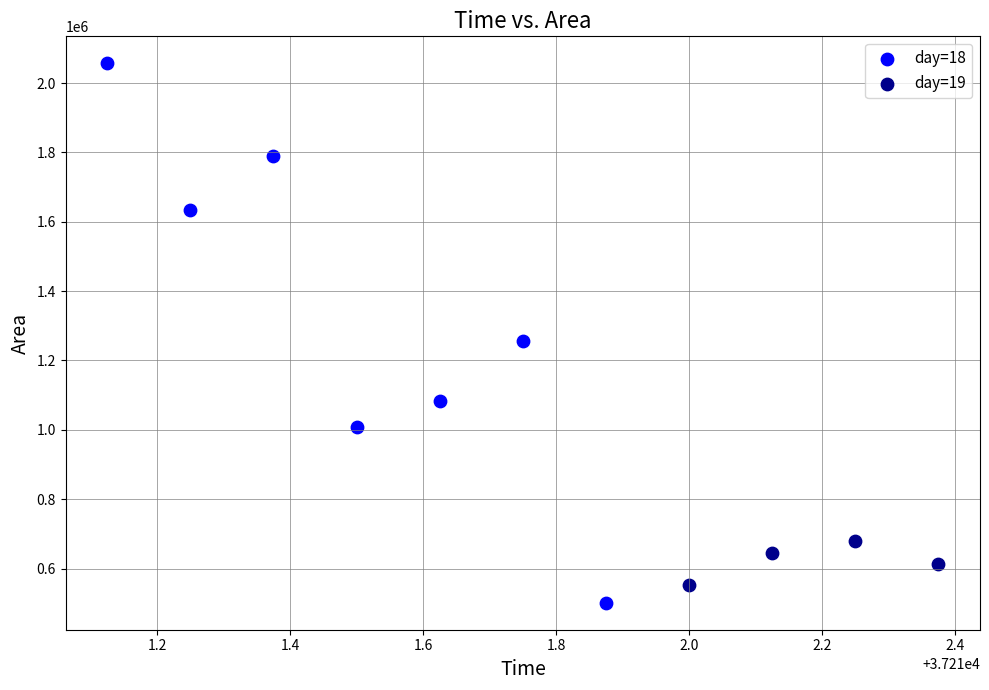

Which series contains the highest Y value?

day=18